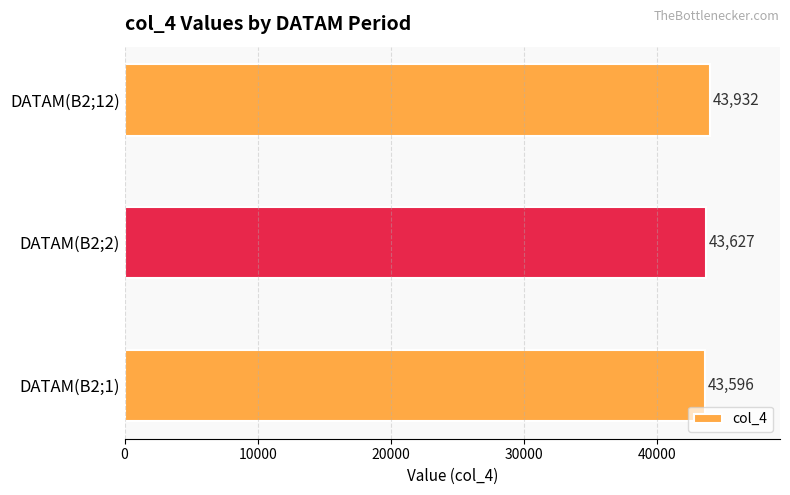

What is the difference between the maximum and minimum values?

336